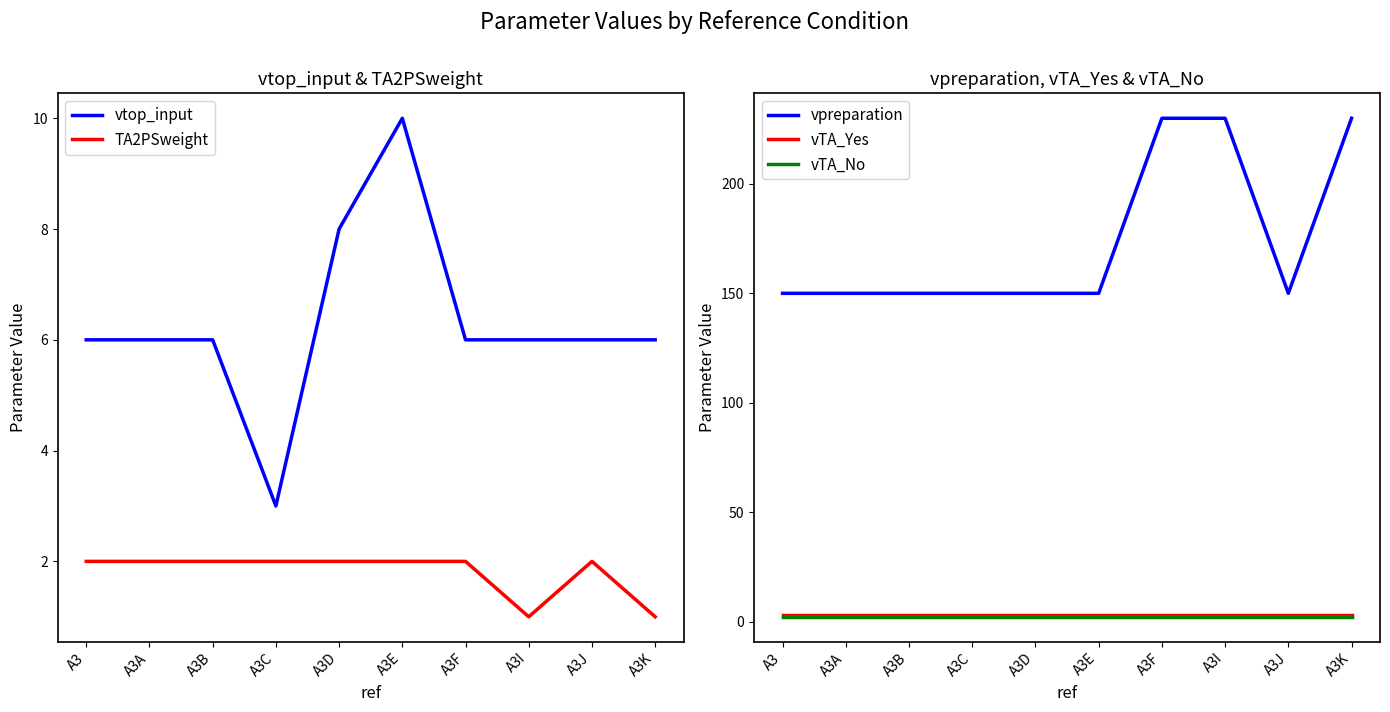

What is the difference between the second highest and second lowest values in the vtop_input series?

2